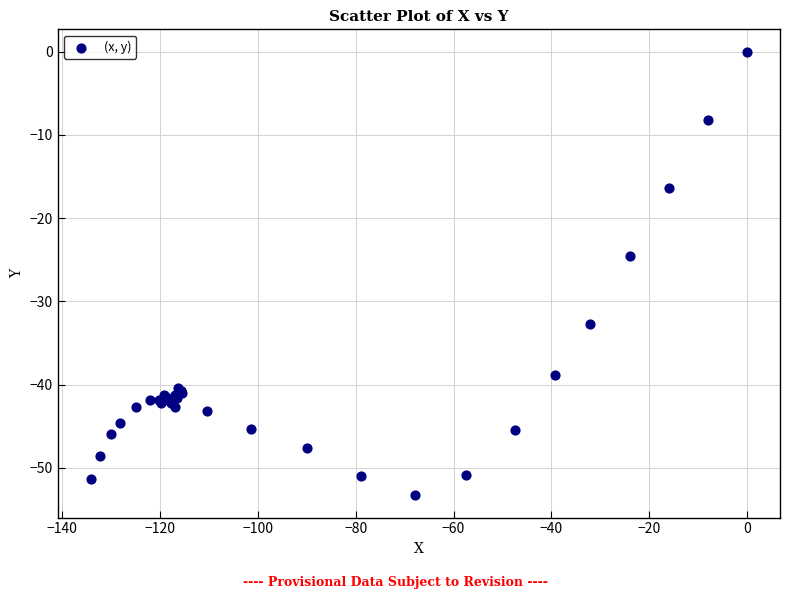

What Y value in the scatter plot is closest to -26?

-24.6